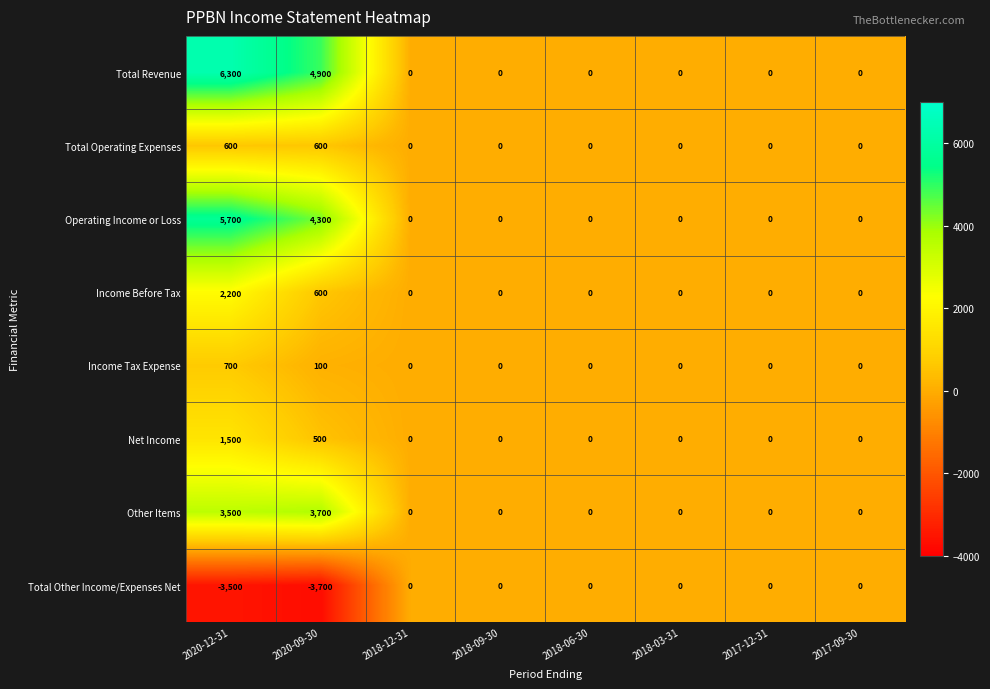

Which series has the largest total across all categories?

Total Revenue